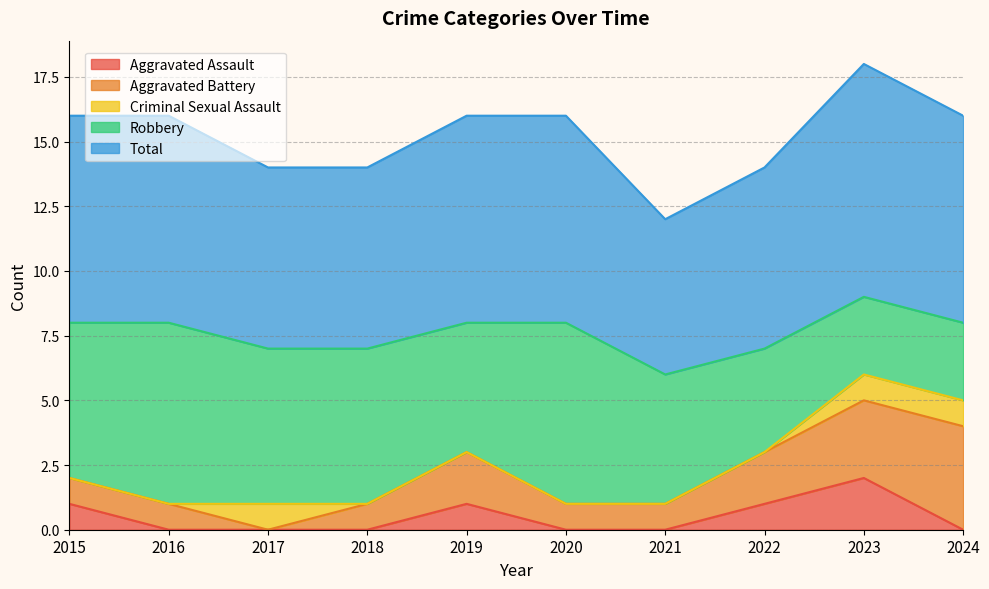

What are all the series names shown in the legend?

Aggravated Assault, Aggravated Battery, Criminal Sexual Assault, Robbery, Total